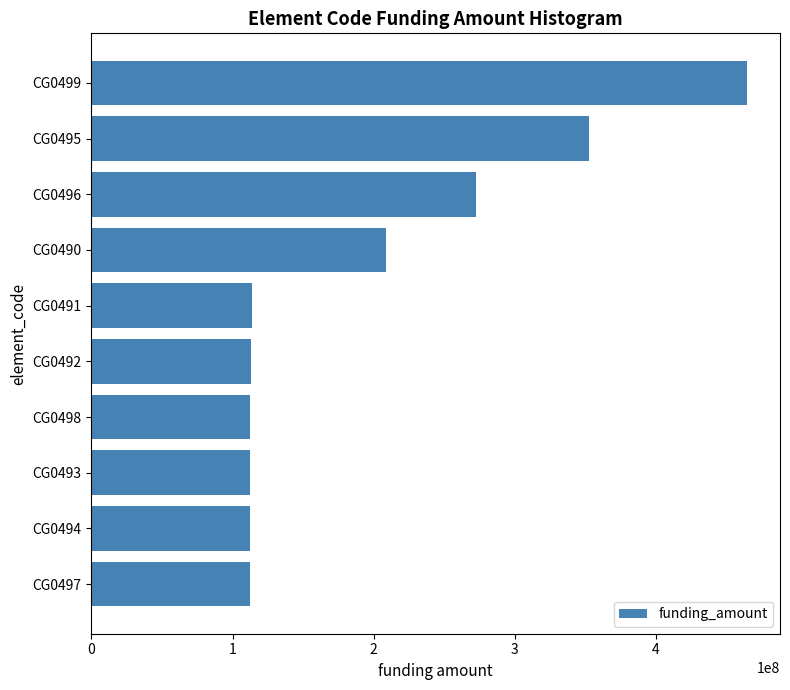

Is it true that the value at CG0497 is 194443630?

False